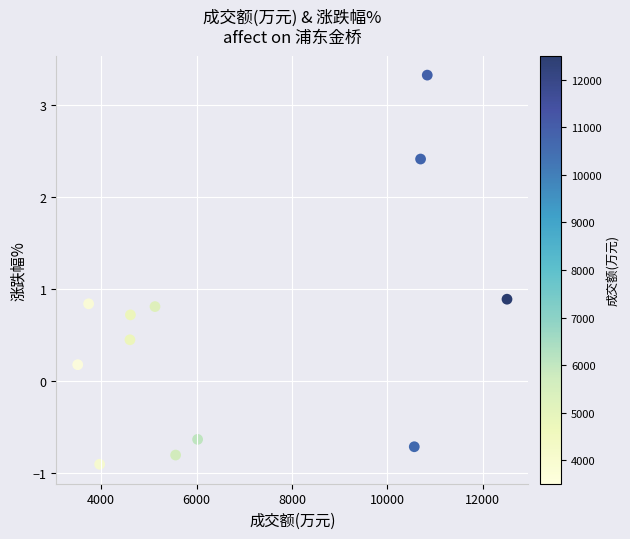

What Y value in the scatter plot is closest to 1?

0.9